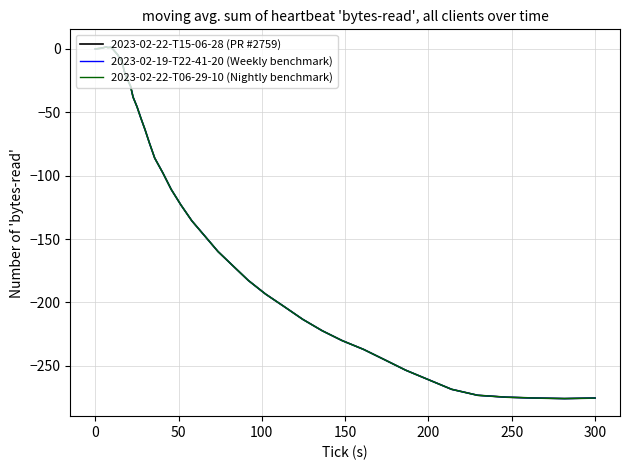

Does the chart have visible grid lines?

Yes